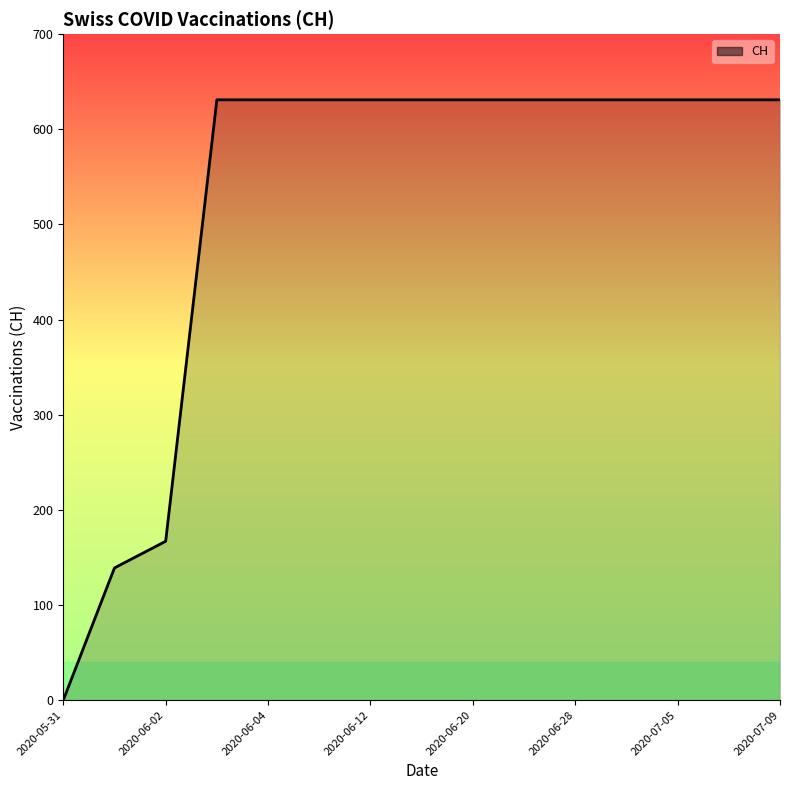

What is the difference between the maximum and minimum values?

631